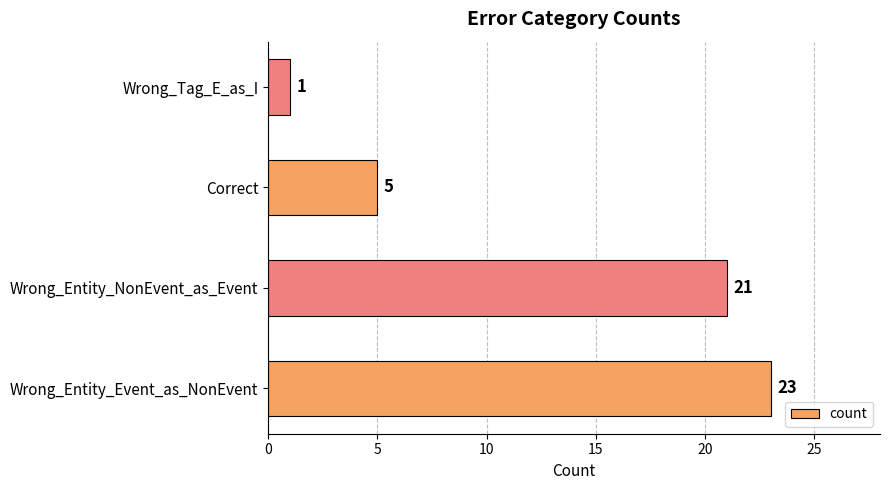

What is the approximate value at Wrong_Entity_Event_as_NonEvent?

23